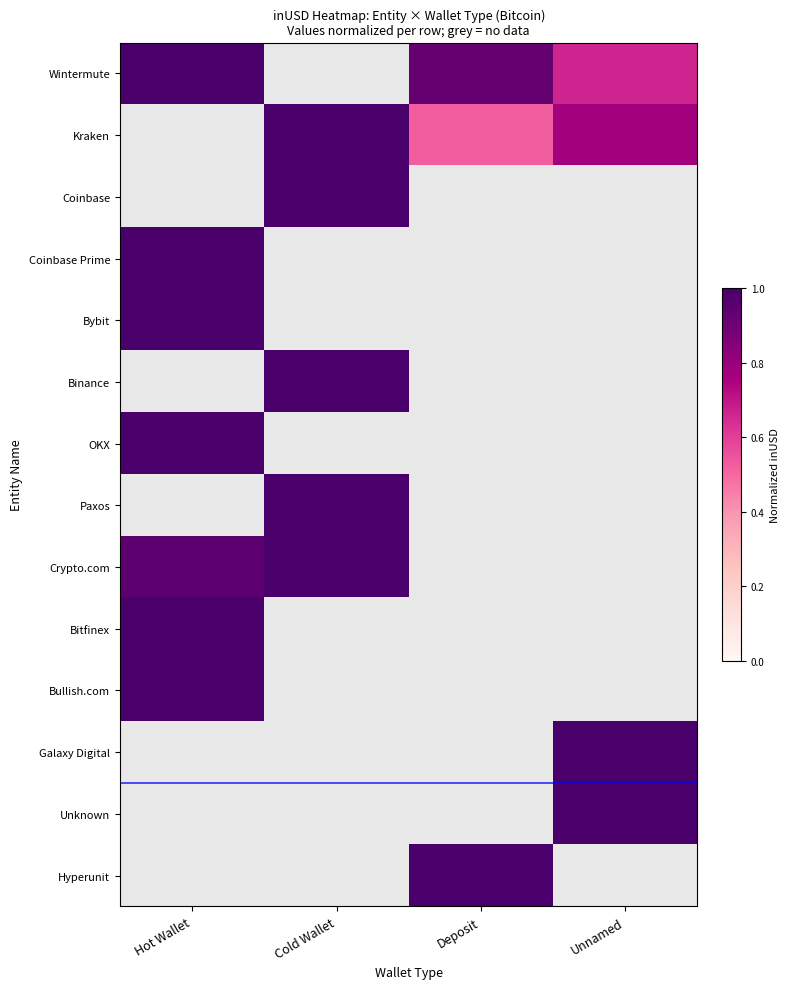

Rank the series by their maximum value, from lowest to highest.

Wintermute, Kraken, Coinbase, Coinbase Prime, Bybit, Binance, OKX, Paxos, Crypto.com, Bitfinex, Bullish.com, Galaxy Digital, Unknown, Hyperunit